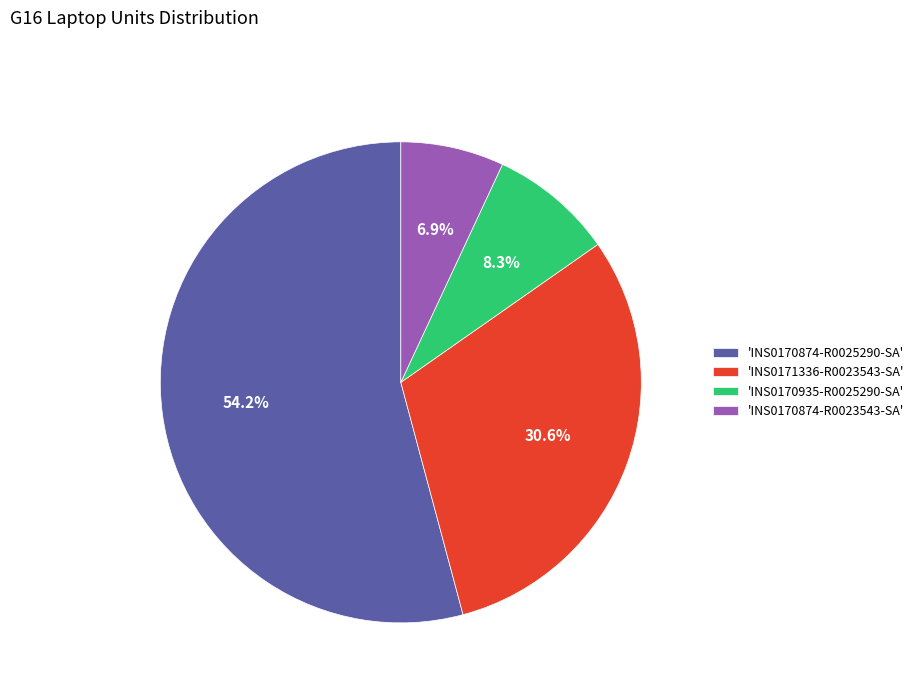

Which category has the biggest portion of the pie?

'INS0170874-R0025290-SA'